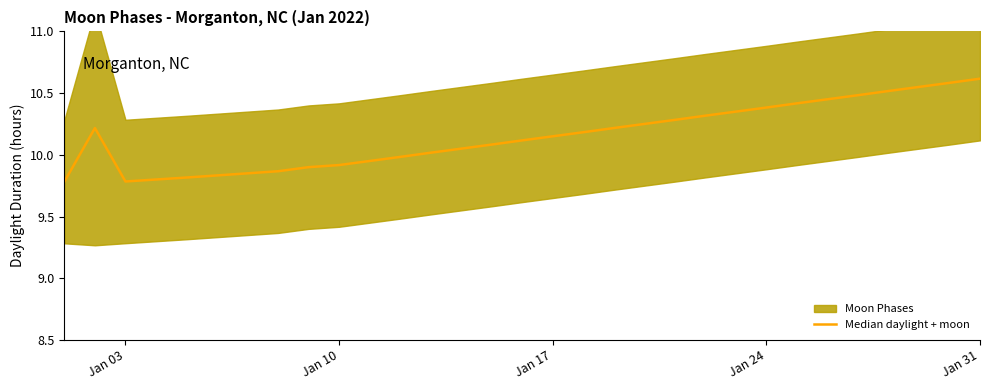

Which label corresponds to the smallest value in the chart?

Jan 03